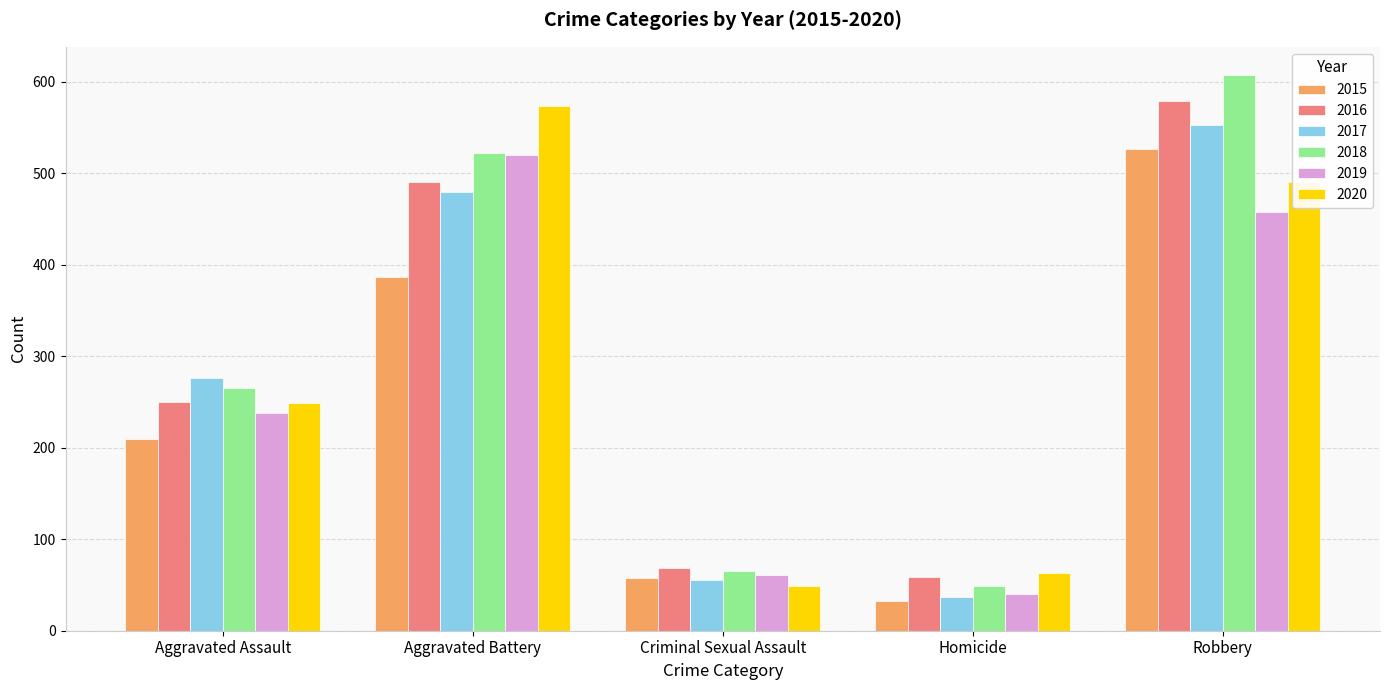

List the labels in order of 2017 value, smallest first.

Homicide, Criminal Sexual Assault, Aggravated Assault, Aggravated Battery, Robbery